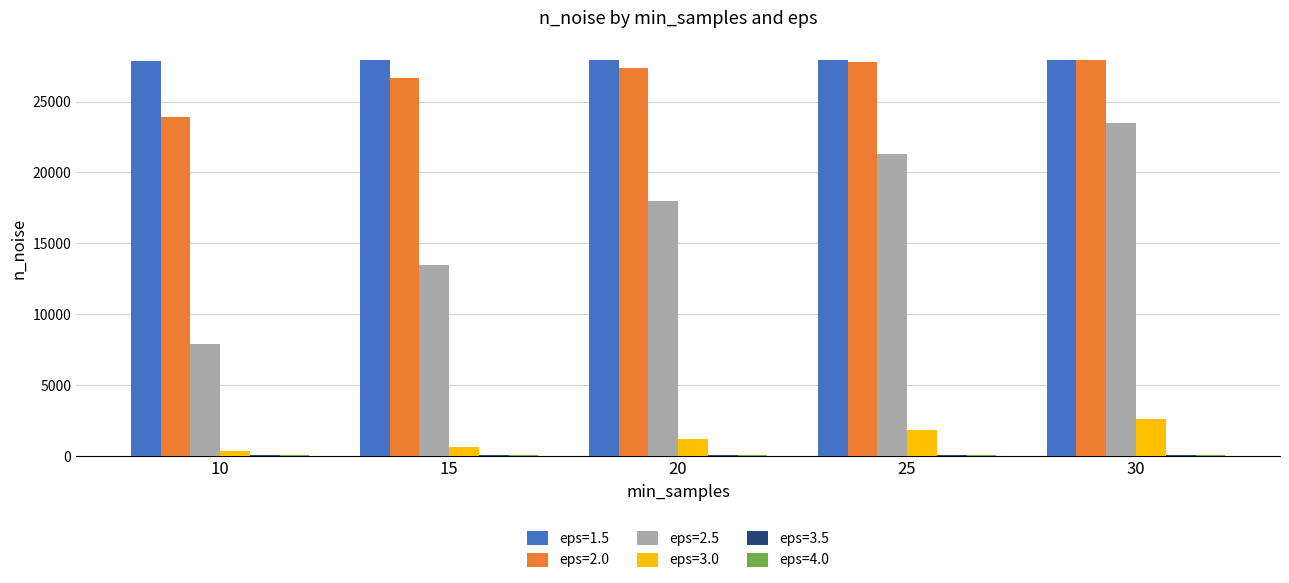

The value of eps=3.5 at 30 is 57. True or false?

False